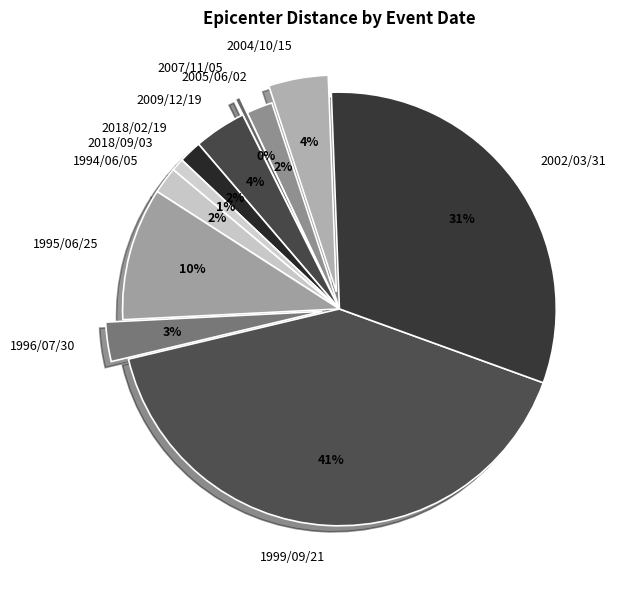

Approximately how many times larger is the value at 1994/06/05 compared to 1995/06/25?

0.2